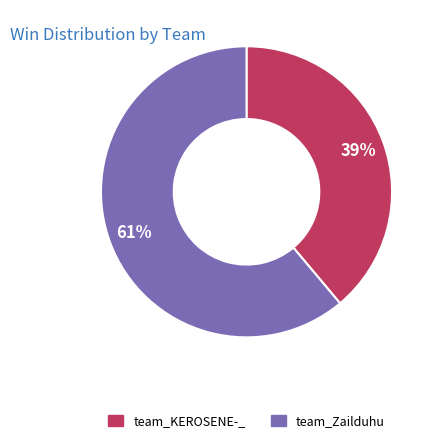

Is team_KEROSENE-_ the majority of the pie?

No